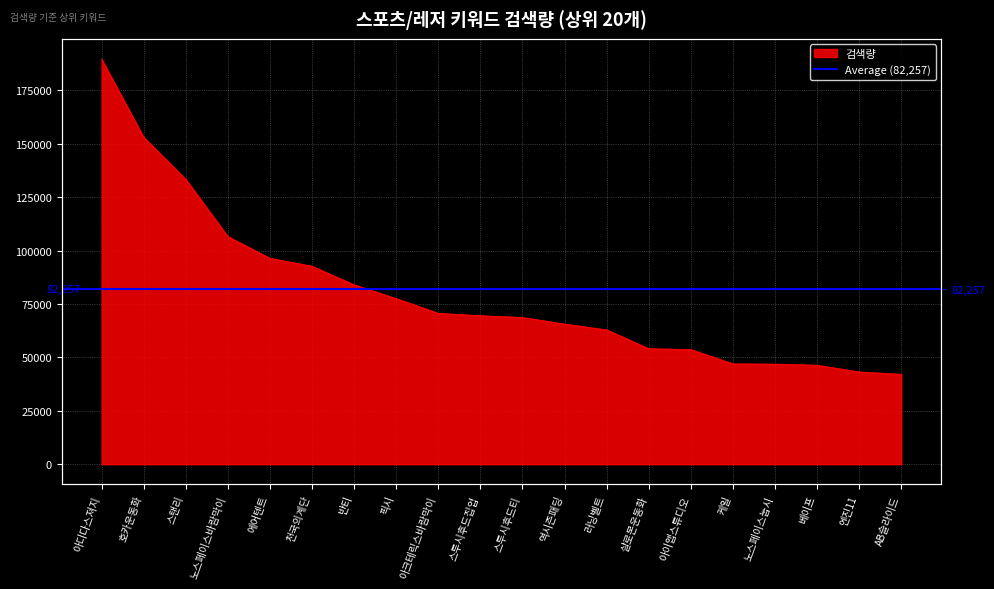

What is the label of the 20th point from the right?

아디다스져지